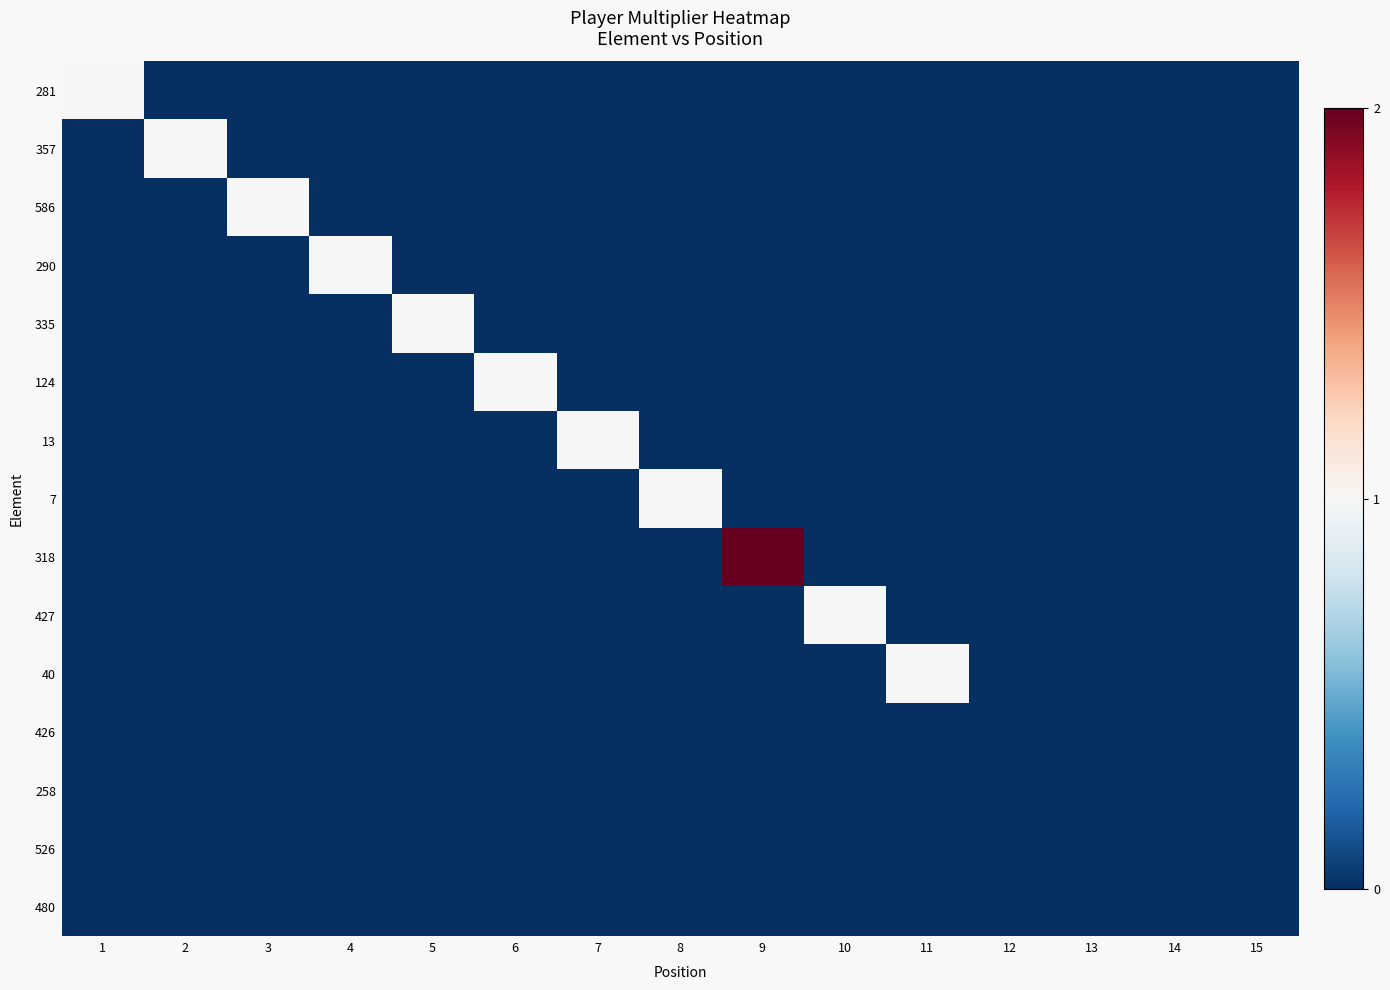

At how many categories does at least one series exceed 0?

11